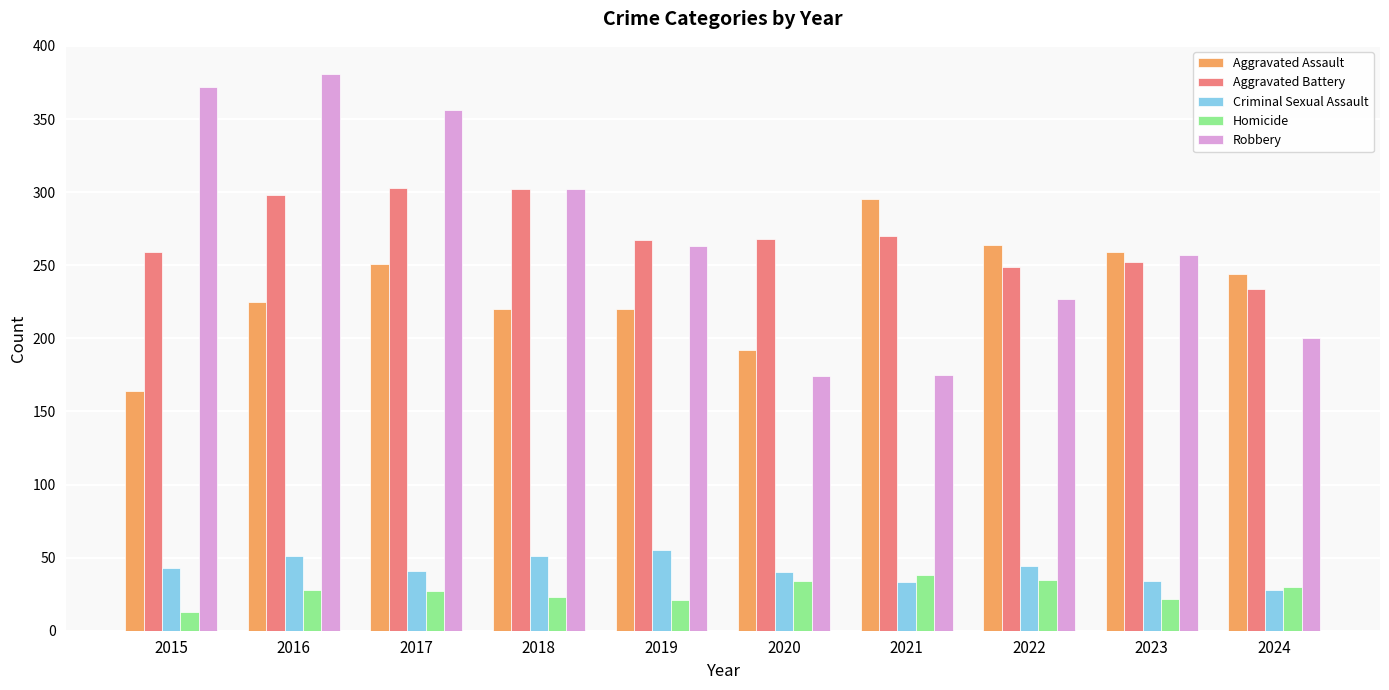

What is the total value across all series at 2023?

824